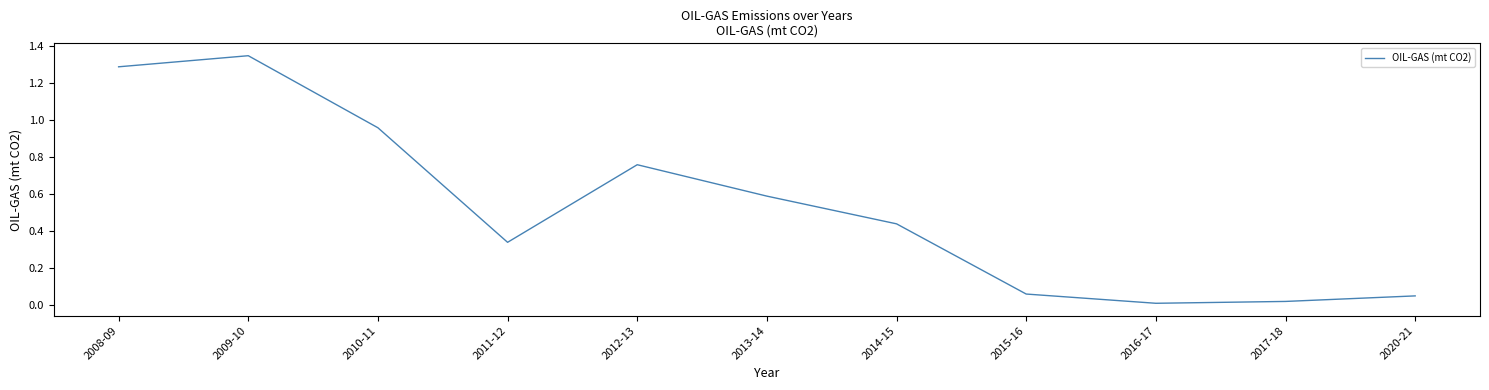

What is the difference between the values at 2012-13 and 2020-21?

0.7